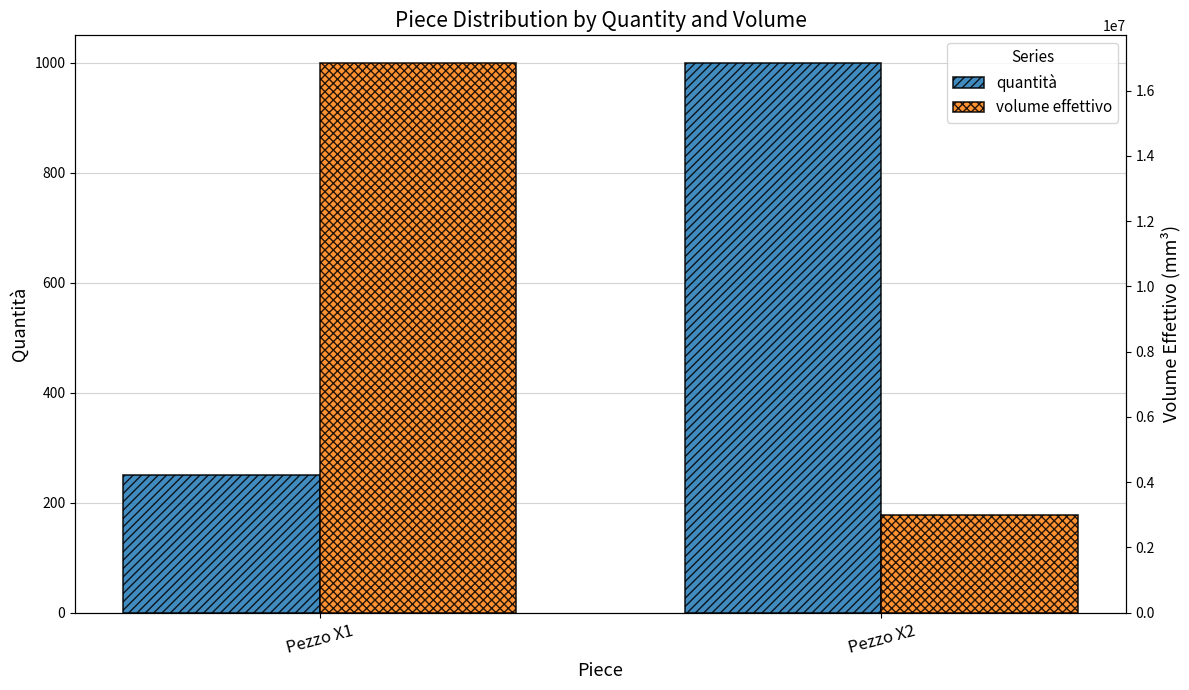

What is the difference between the maximum and minimum values in the quantità series?

750